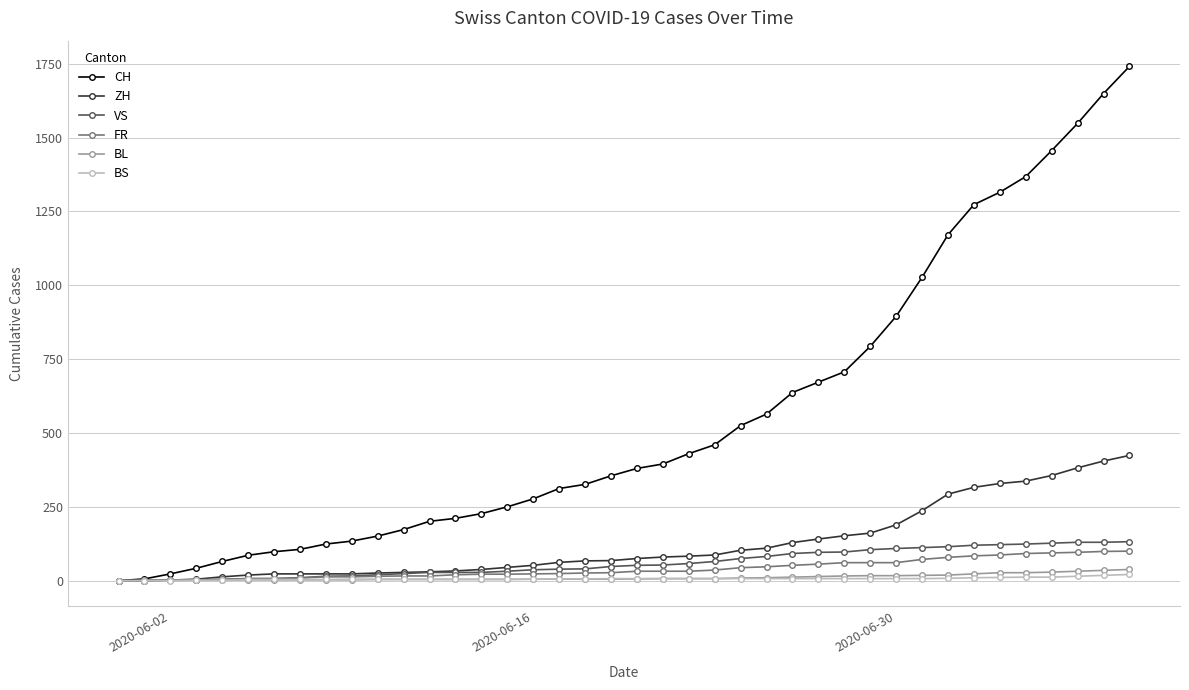

Which series has the largest range (max minus min)?

CH